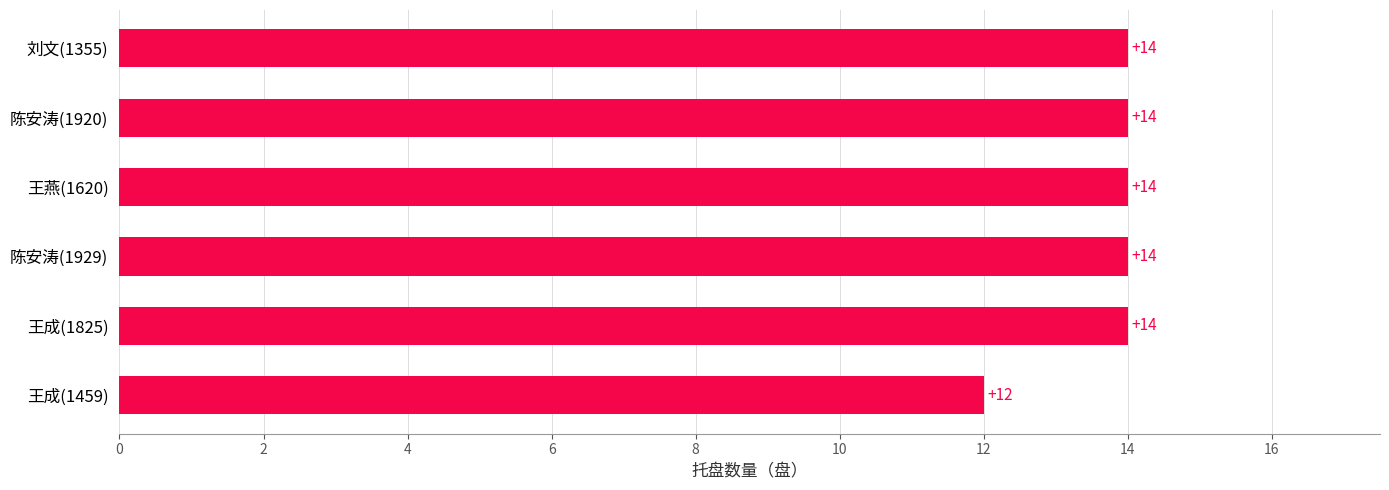

What is the difference between the maximum and minimum values?

2